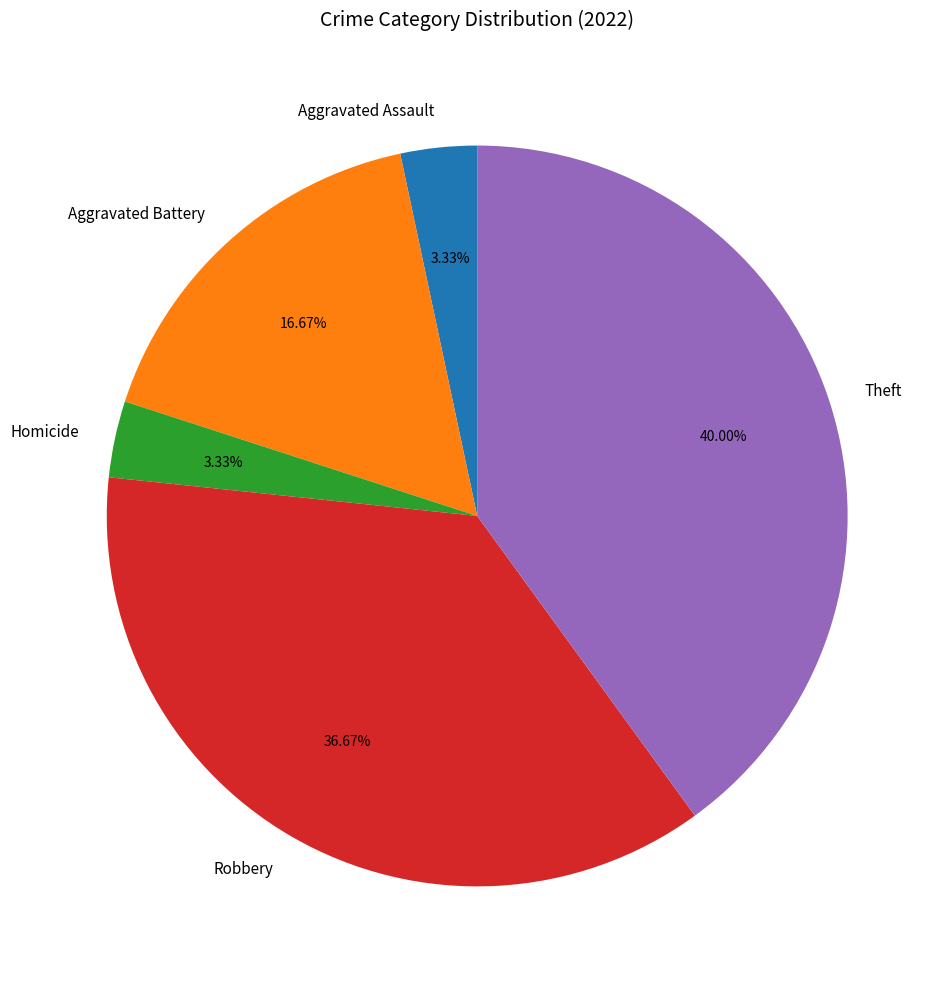

How much of the chart is everything except Aggravated Battery?

83.3%